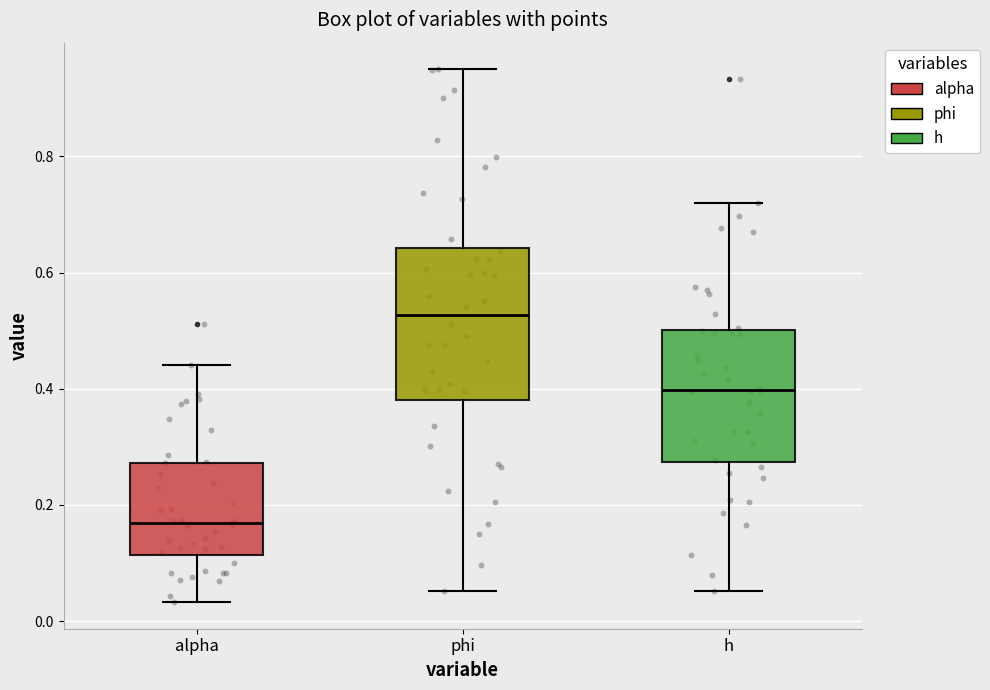

Reading left to right, transcribe this box plot: for each box, give where its median line is, the range the box spans, and where its two whiskers end, as read against the y-axis. The values are not printed on the chart, so give them approximately, as read against the axis.

alpha: median 0.16, box 0.12 to 0.28, whiskers 0.04 to 0.44
phi: median 0.52, box 0.38 to 0.64, whiskers 0.06 to 0.94
h: median 0.40, box 0.28 to 0.50, whiskers 0.06 to 0.72